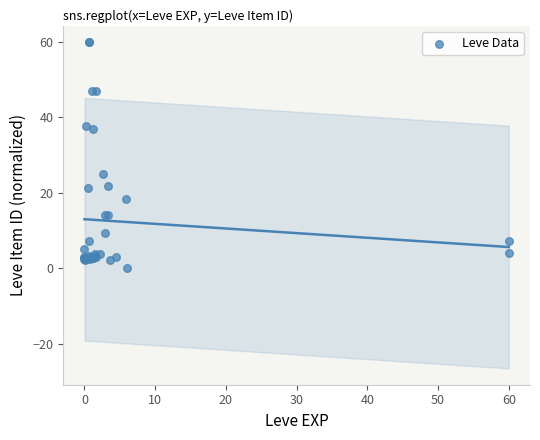

What Y value in the scatter plot is closest to 30?

25.0